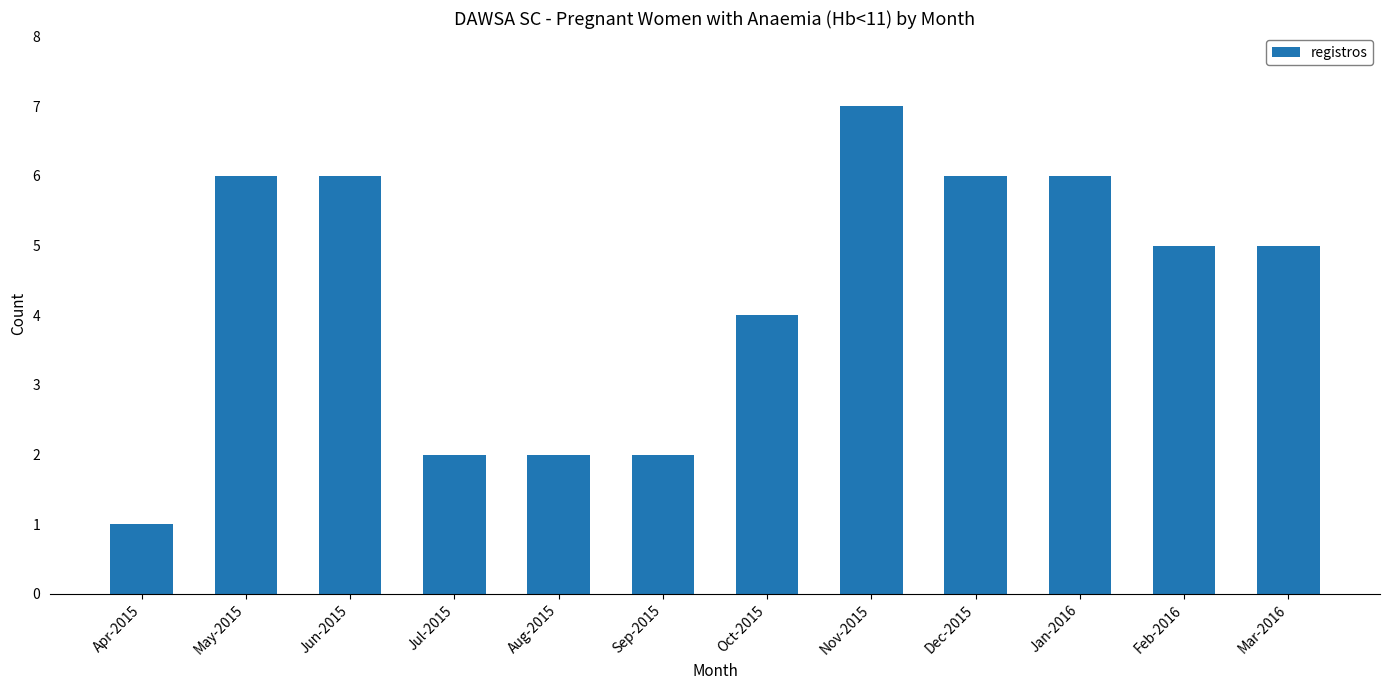

Count the values in the range 2 to 6.

10